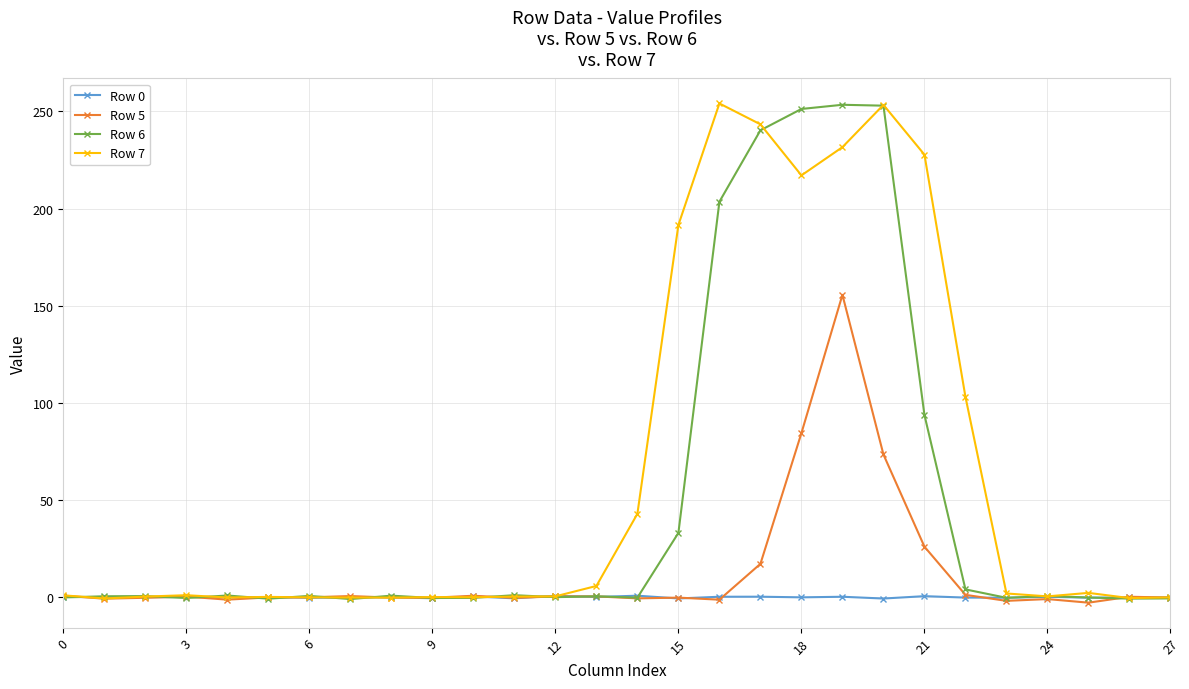

True or false: Row 7 has more than 1 interior local peaks.

True